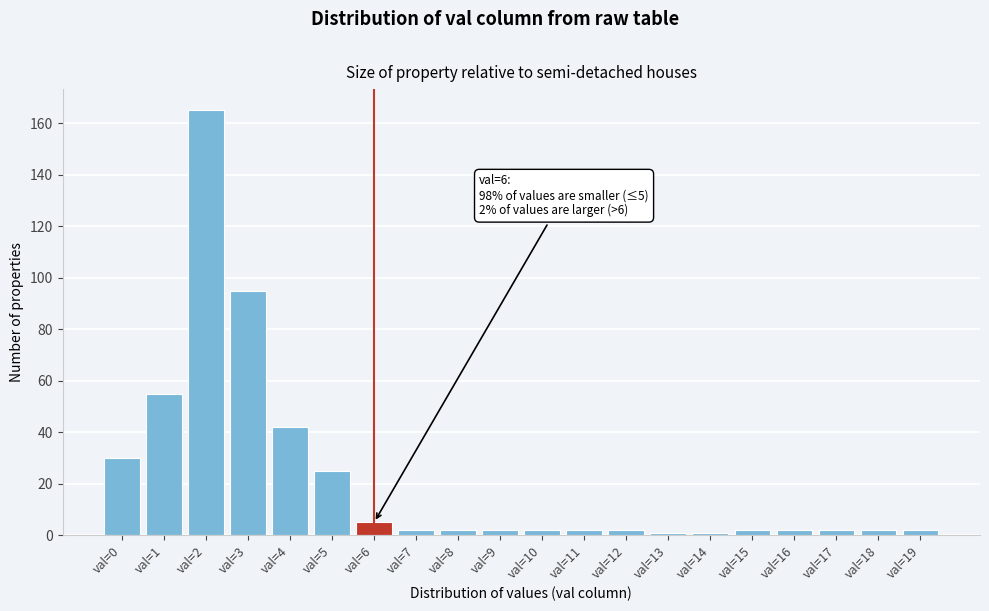

Reading left to right, what are all the values shown in this chart?

30	55	165	95	42	25	5	2	2	2	2	2	2	1	1	2	2	2	2	2